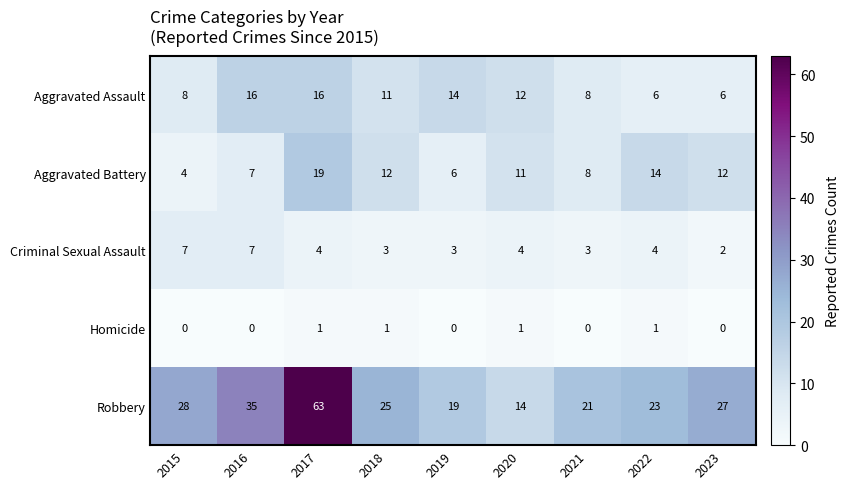

At 2020, list the series in order from smallest to largest.

Homicide, Criminal Sexual Assault, Aggravated Battery, Aggravated Assault, Robbery